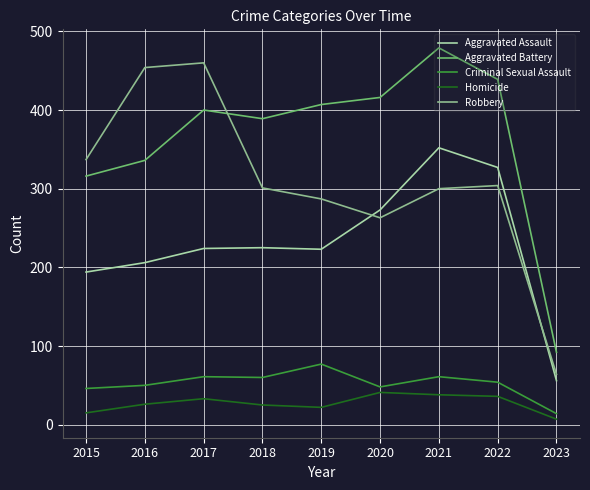

True or false: Homicide and Aggravated Battery cross at least once.

False